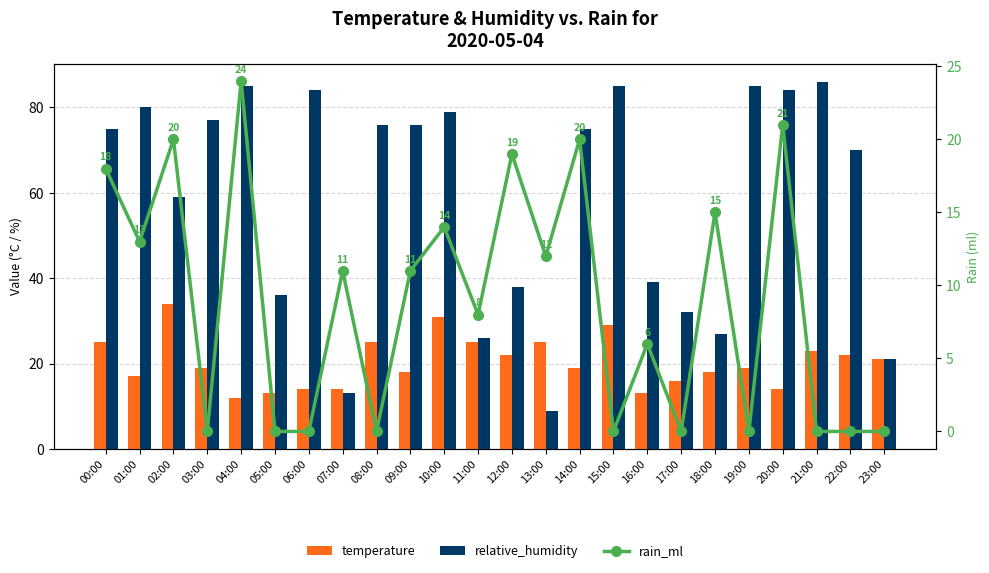

Where is temperature nearest to the value 23?

21:00